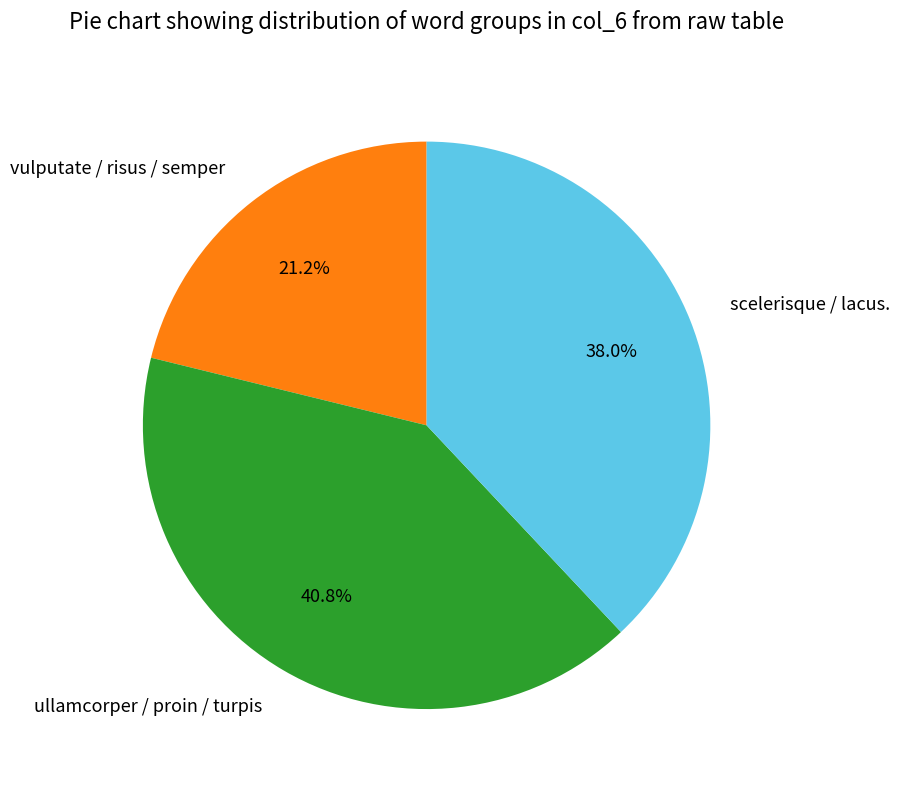

Approximately how many times larger is the value at ullamcorper / proin / turpis compared to vulputate / risus / semper?

1.9